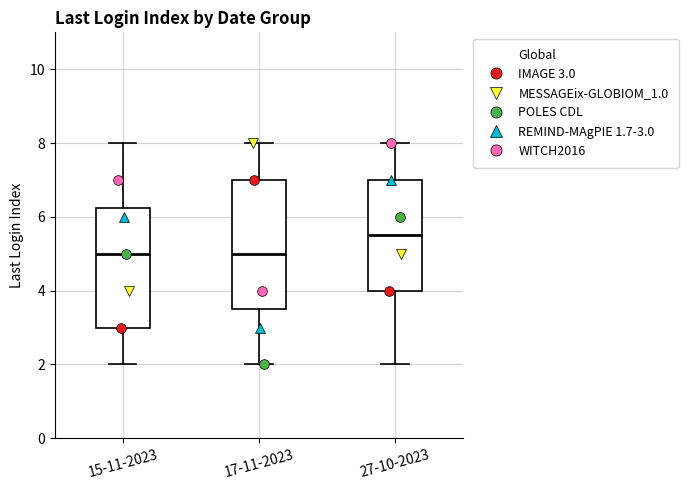

Reading left to right, read every box against the y-axis: the position of its median line, the range the box covers, and the ends of its whiskers. The values are not printed on the chart, so give them approximately, as read against the axis.

15-11-2023: median 5.0, box 3.0 to 6.2, whiskers 2.0 to 8.0
17-11-2023: median 5.0, box 3.6 to 7.0, whiskers 2.0 to 8.0
27-10-2023: median 5.6, box 4.0 to 7.0, whiskers 2.0 to 8.0